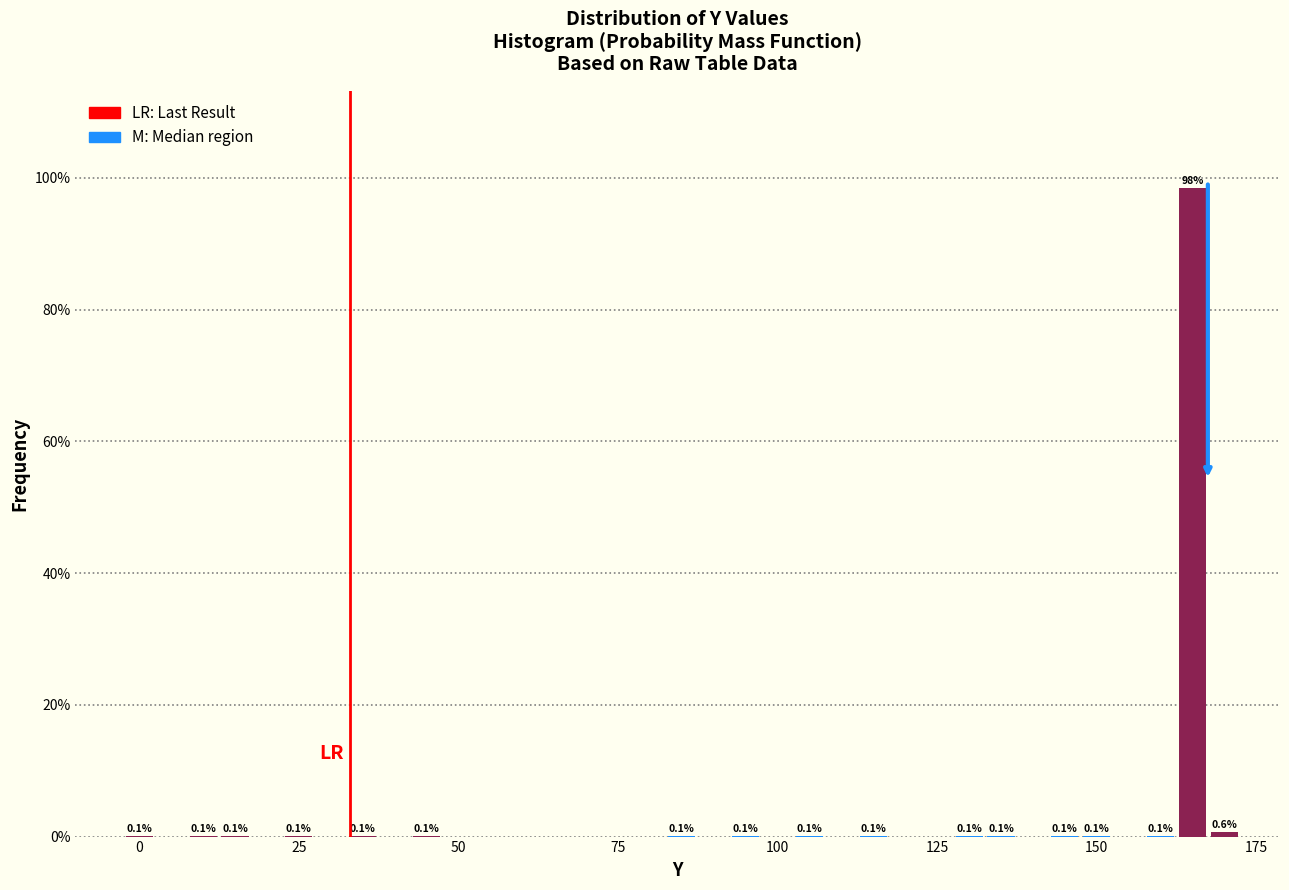

Around what value on the x-axis is the tallest bar? Give the approximate position of its centre, as read against the axis.

165